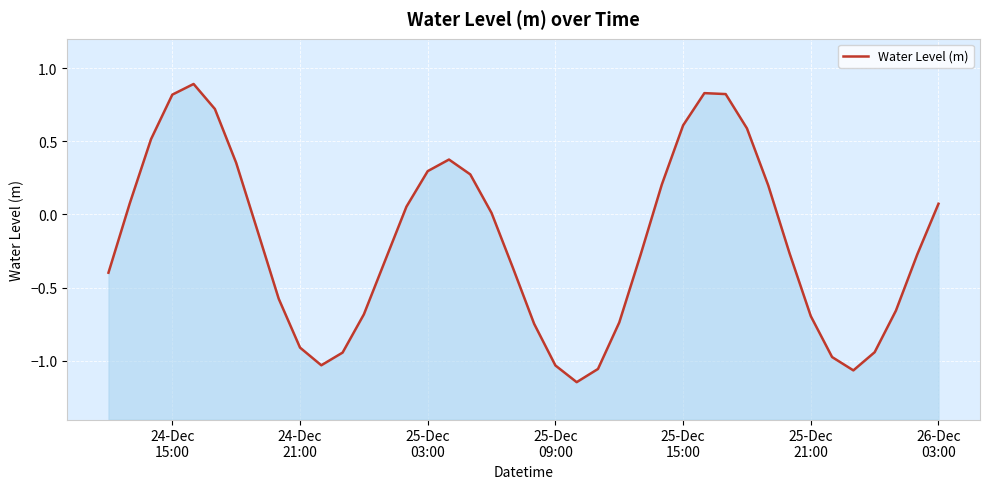

True or false: the data shows 0.3 at 25-Dec
15:00.

False